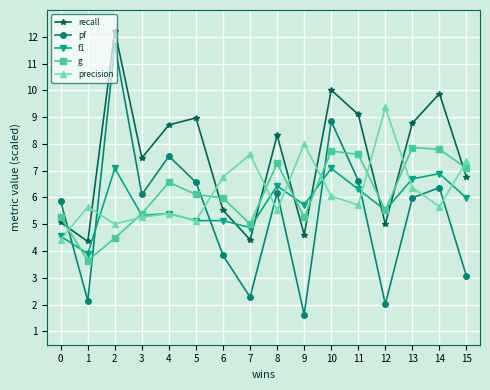

What is the sum of the recall values at 9 and 11?

13.7